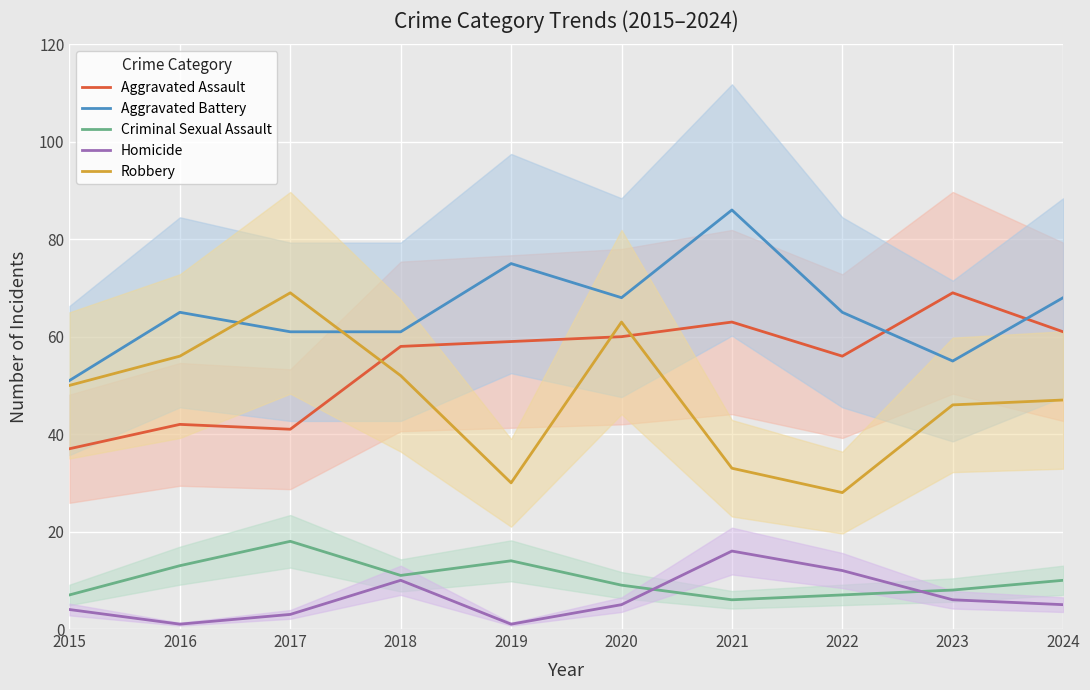

What is the total value across all series at 2019?

179